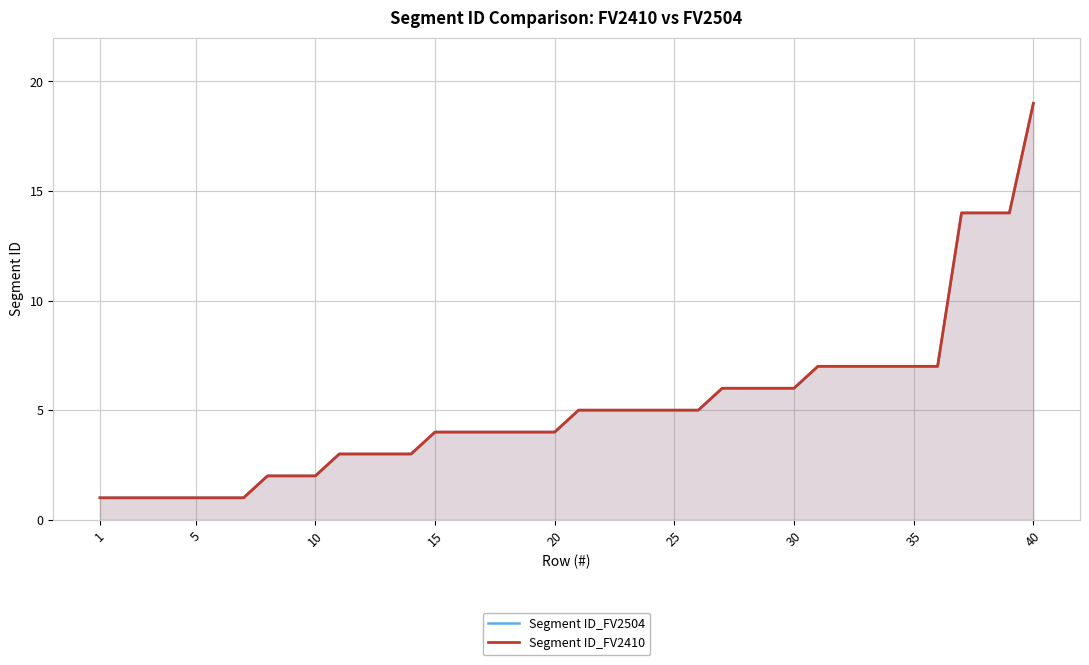

How many values in the Segment ID_FV2410 series are below 5?

20